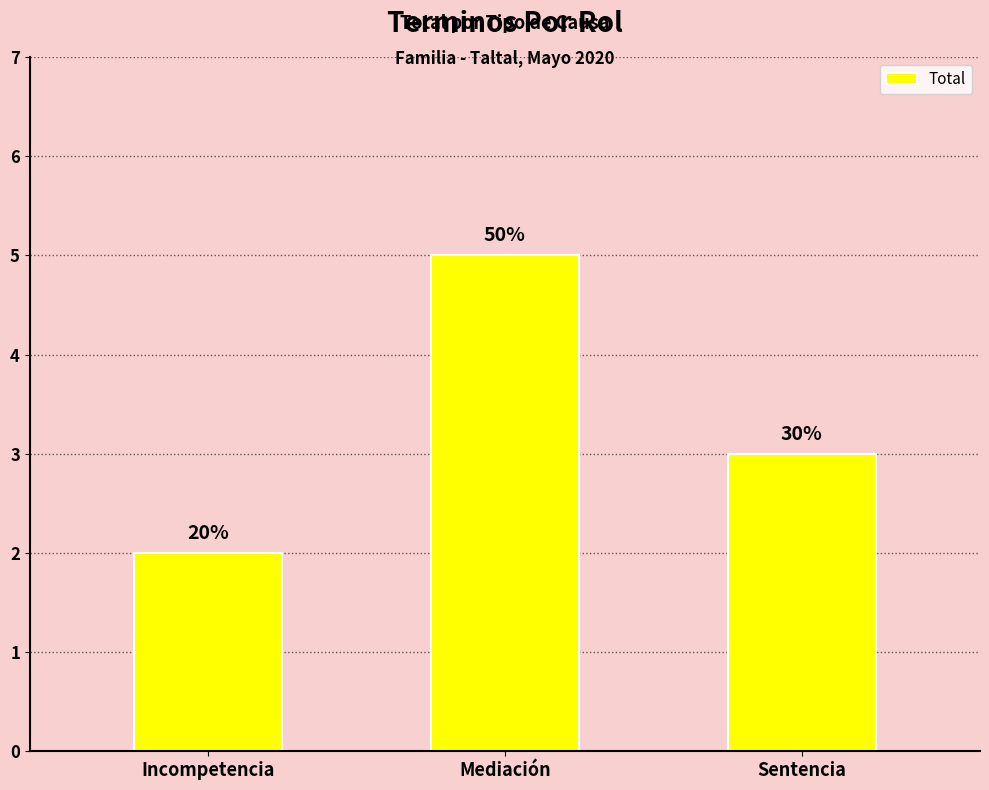

True or false: the data shows 2 at Incompetencia.

True